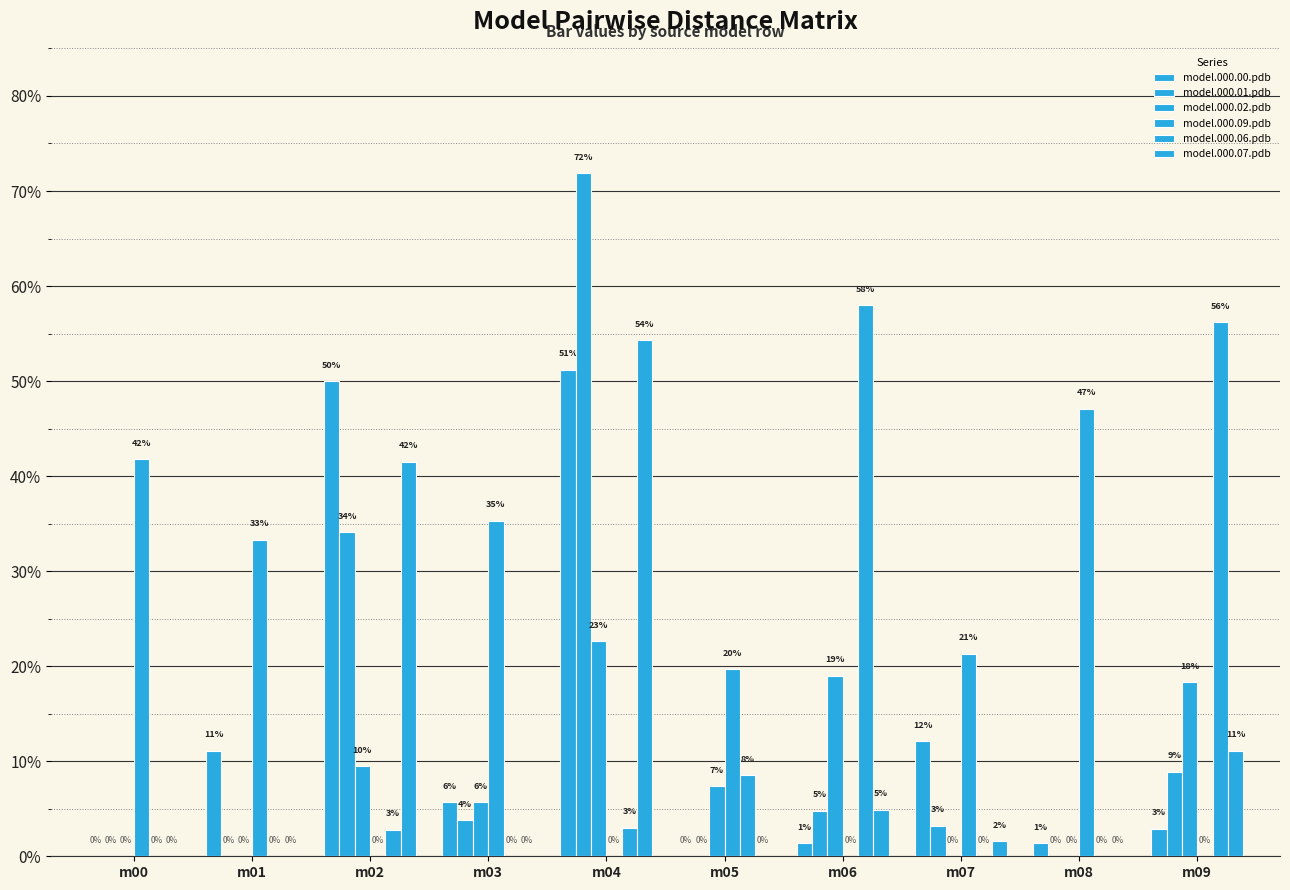

Are the bars grouped side by side (vs. stacked)?

Yes